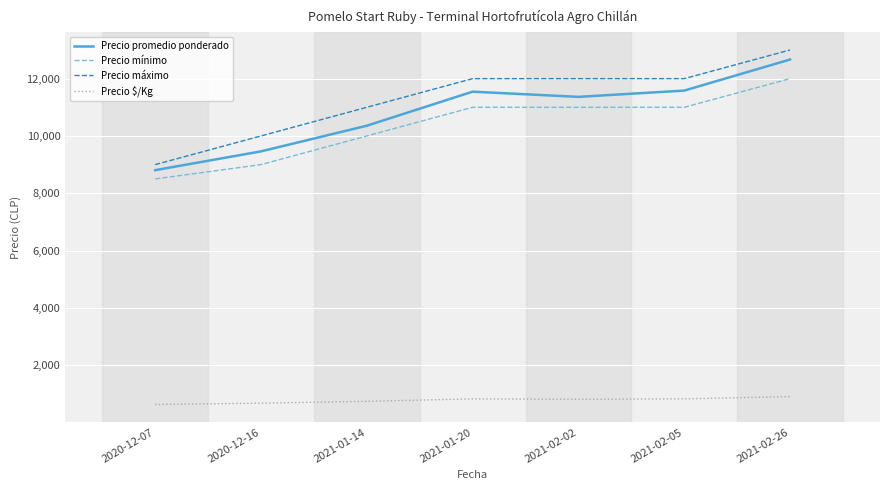

Is the value of Precio mínimo at 2021-02-02 greater than the value of Precio promedio ponderado at 2020-12-07?

Yes